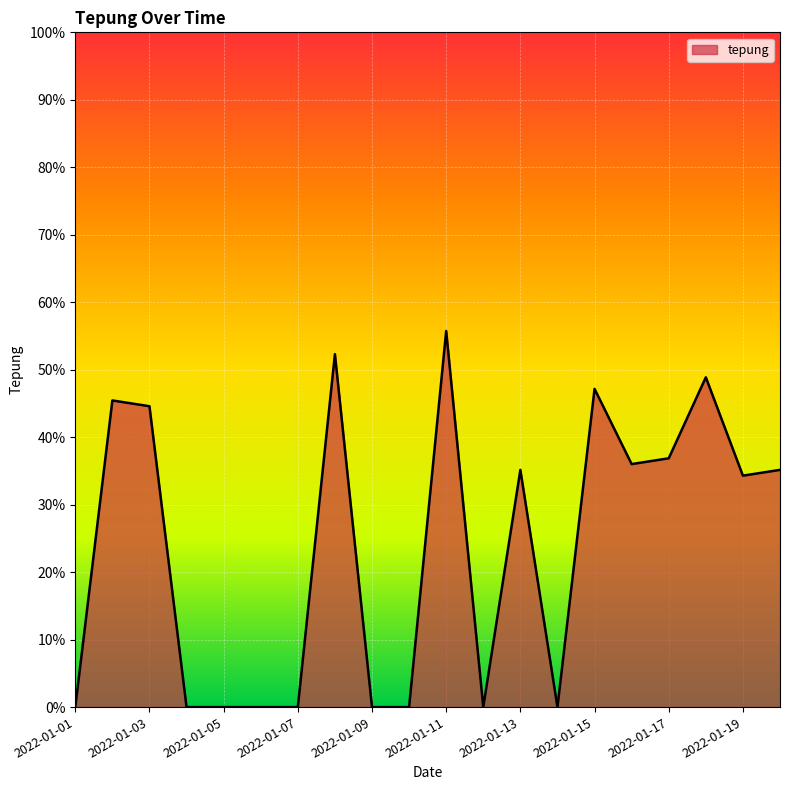

What is the greatest value displayed?

55.7